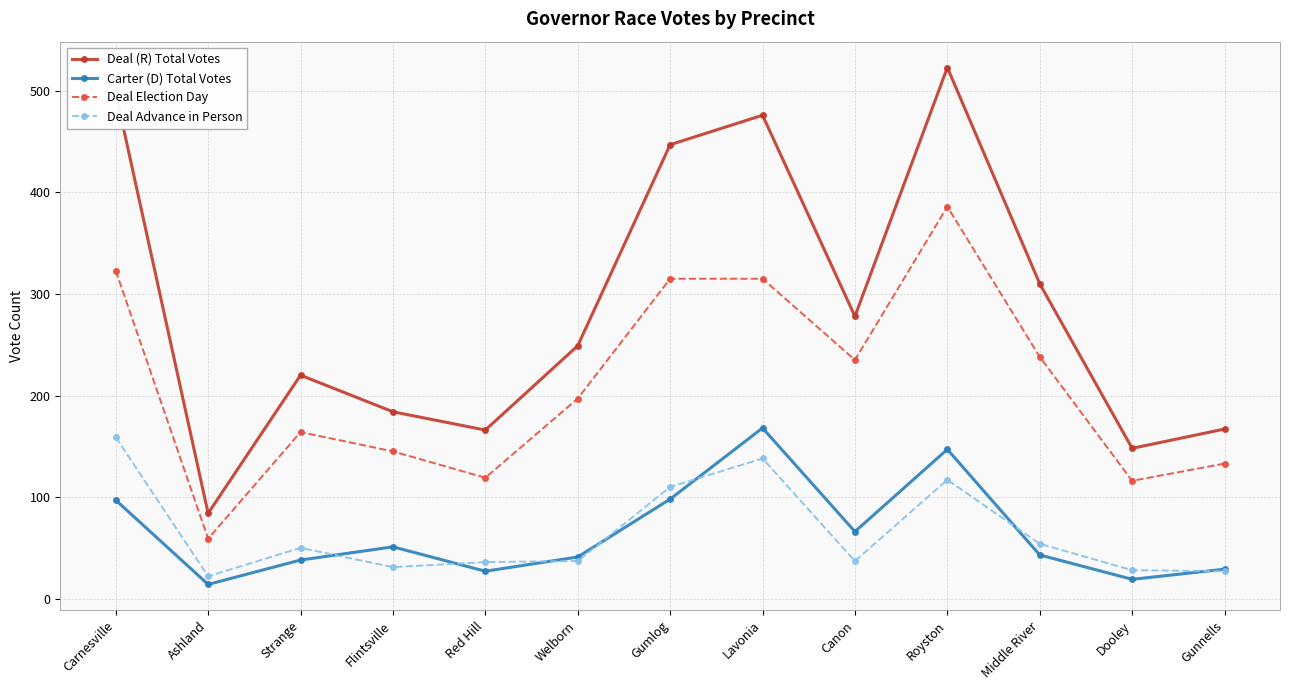

Which series has the widest spread of values?

Deal (R) Total Votes